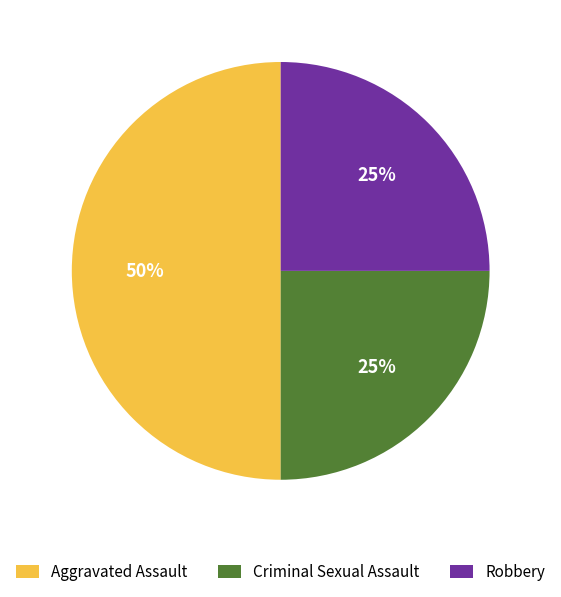

Approximately how many times larger is the value at Robbery compared to Aggravated Assault?

0.5